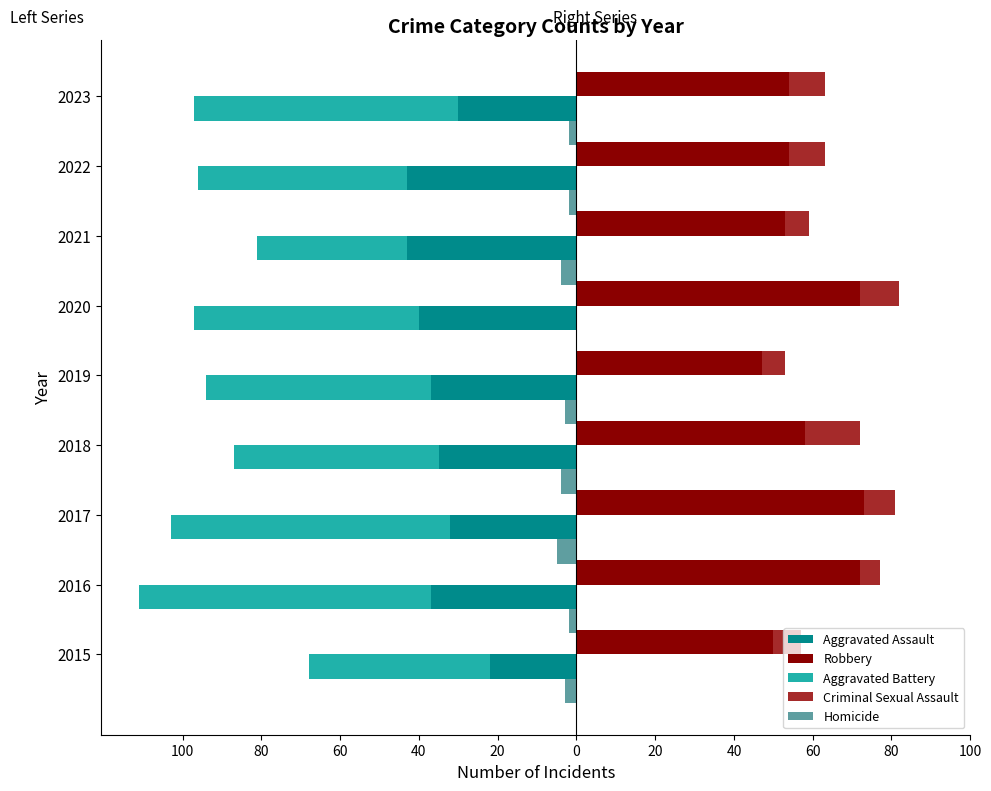

How many bars are there in total?

45